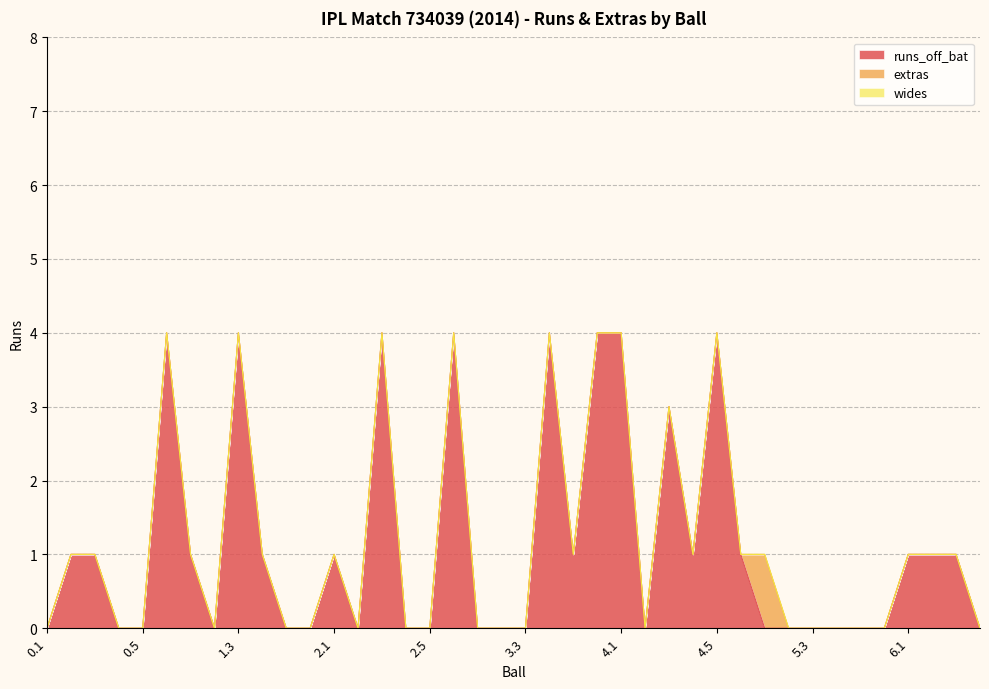

Between which two adjacent categories do runs_off_bat and extras first intersect?

4.6 and 5.1